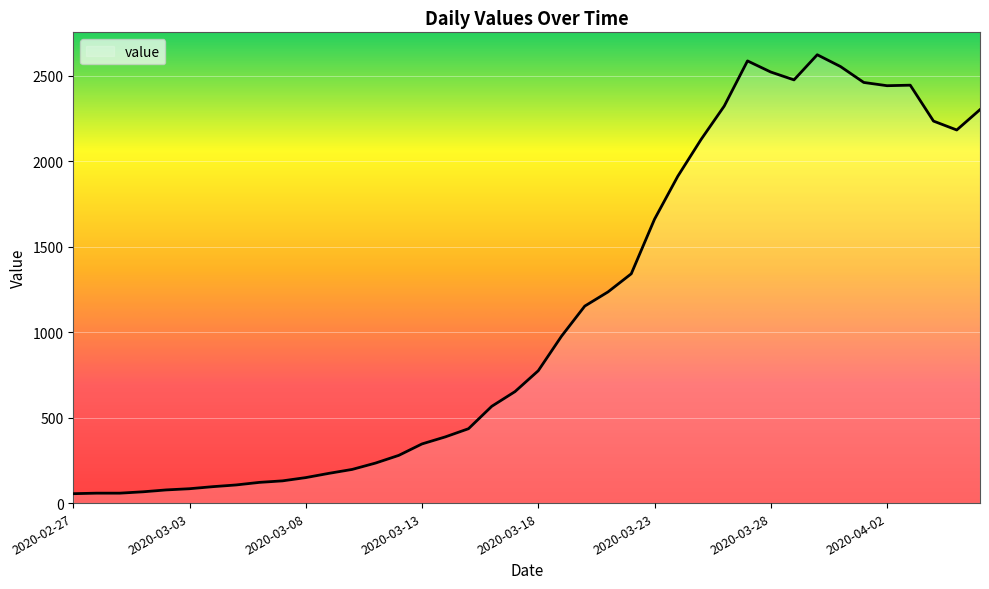

What is the maximum value shown in the chart?

2622